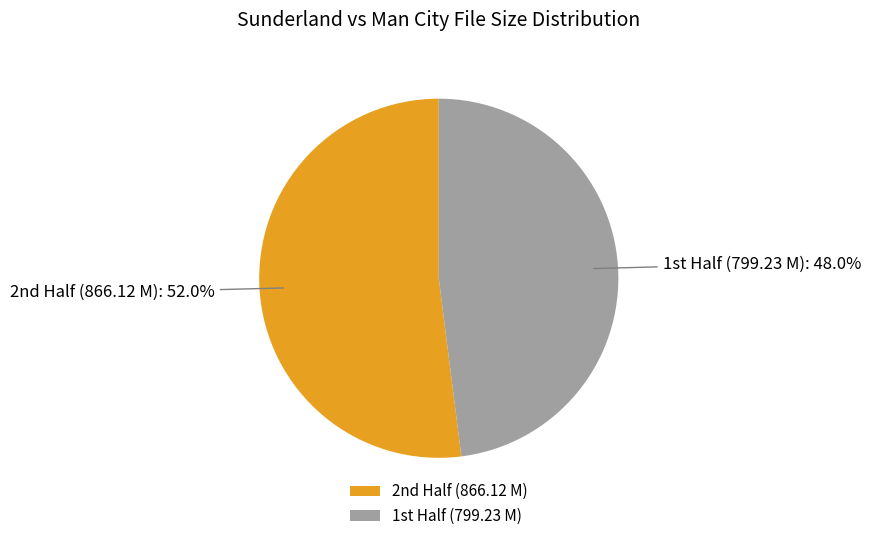

Is there any slice that represents more than half of the pie?

Yes